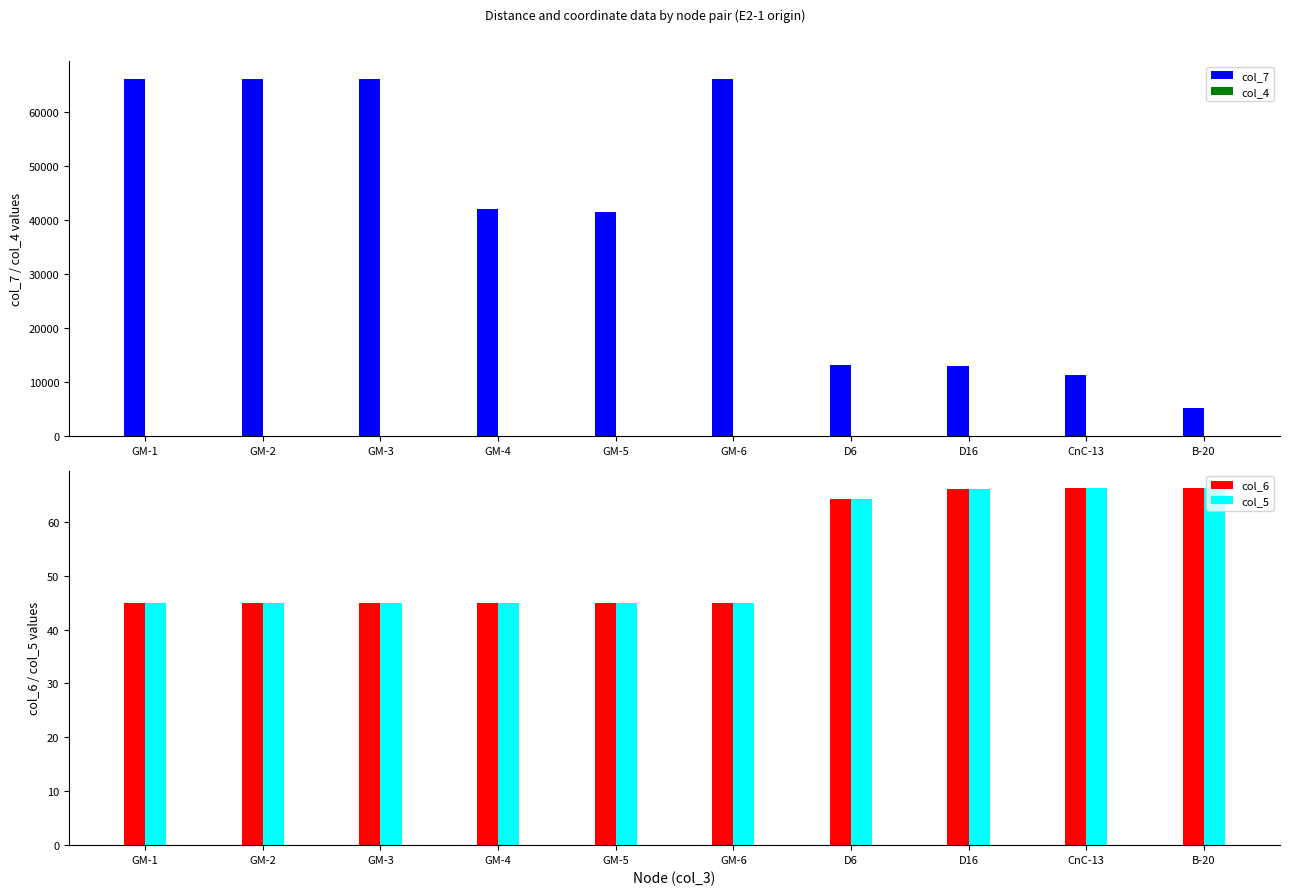

Between GM-2 and B-20, which series saw the biggest shift?

col_7